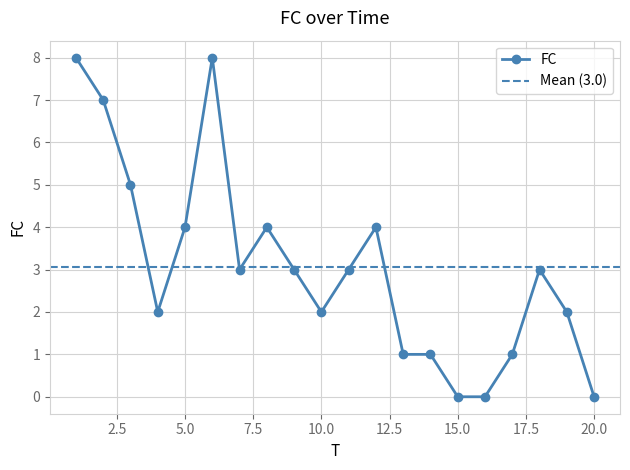

How many distinct data groups are displayed?

1